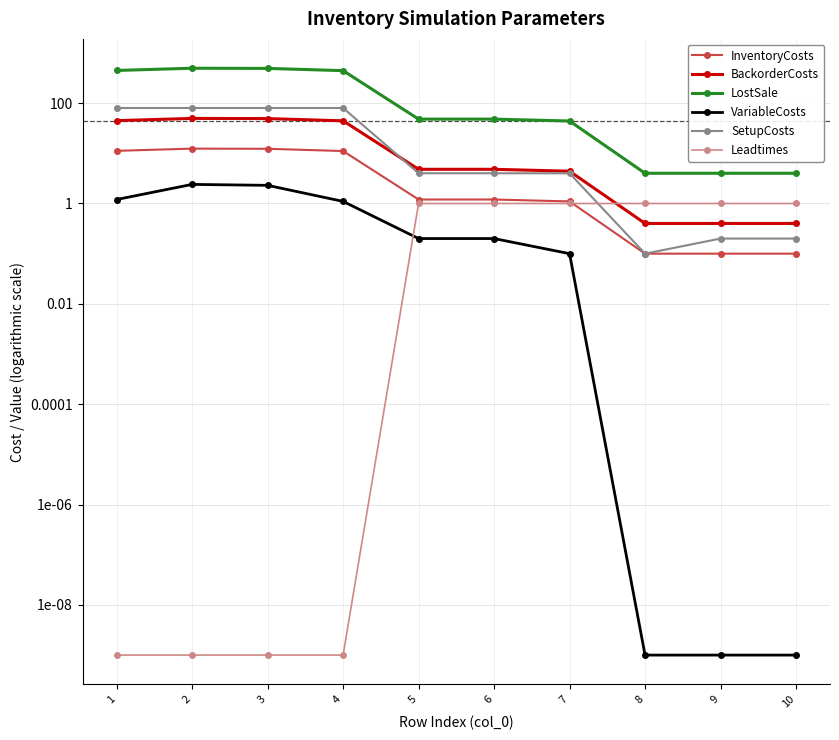

Reading left to right, extract all data points from this chart.

InventoryCosts: 1=11.2	2=12.4	3=12.3	4=11.1	5=1.2	6=1.2	7=1.1	8=0.1	9=0.1	10=0.1
BackorderCosts: 1=44.8	2=49.6	3=49.2	4=44.4	5=4.8	6=4.8	7=4.4	8=0.4	9=0.4	10=0.4
LostSale: 1=448.0	2=496.0	3=492.0	4=444.0	5=48.0	6=48.0	7=44.0	8=4.0	9=4.0	10=4.0
VariableCosts: 1=1.2	2=2.4	3=2.3	4=1.1	5=0.2	6=0.2	7=0.1	8=0.0	9=0.0	10=0.0
SetupCosts: 1=80.0	2=80.0	3=80.0	4=80.0	5=4.0	6=4.0	7=4.0	8=0.1	9=0.2	10=0.2
Leadtimes: 1=0.0	2=0.0	3=0.0	4=0.0	5=1.0	6=1.0	7=1.0	8=1.0	9=1.0	10=1.0